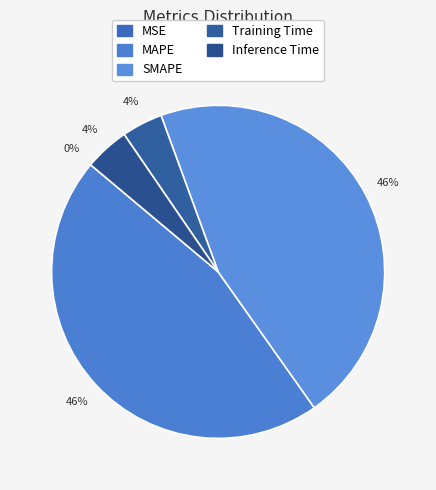

To the nearest percent, what is the difference between the Training Time and SMAPE slice percentages?

42%